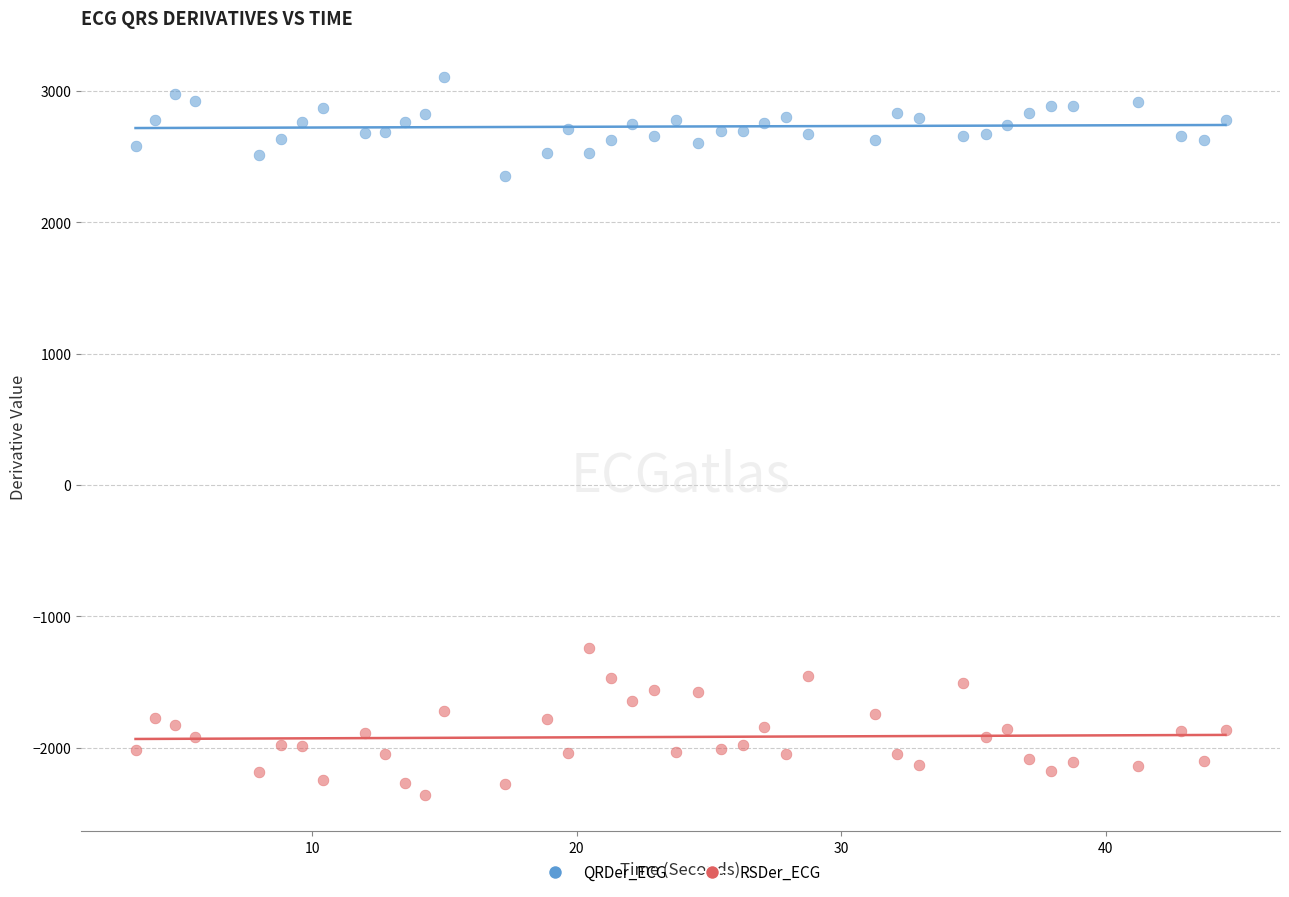

Which series reaches the minimum Y coordinate?

RSDer_ECG